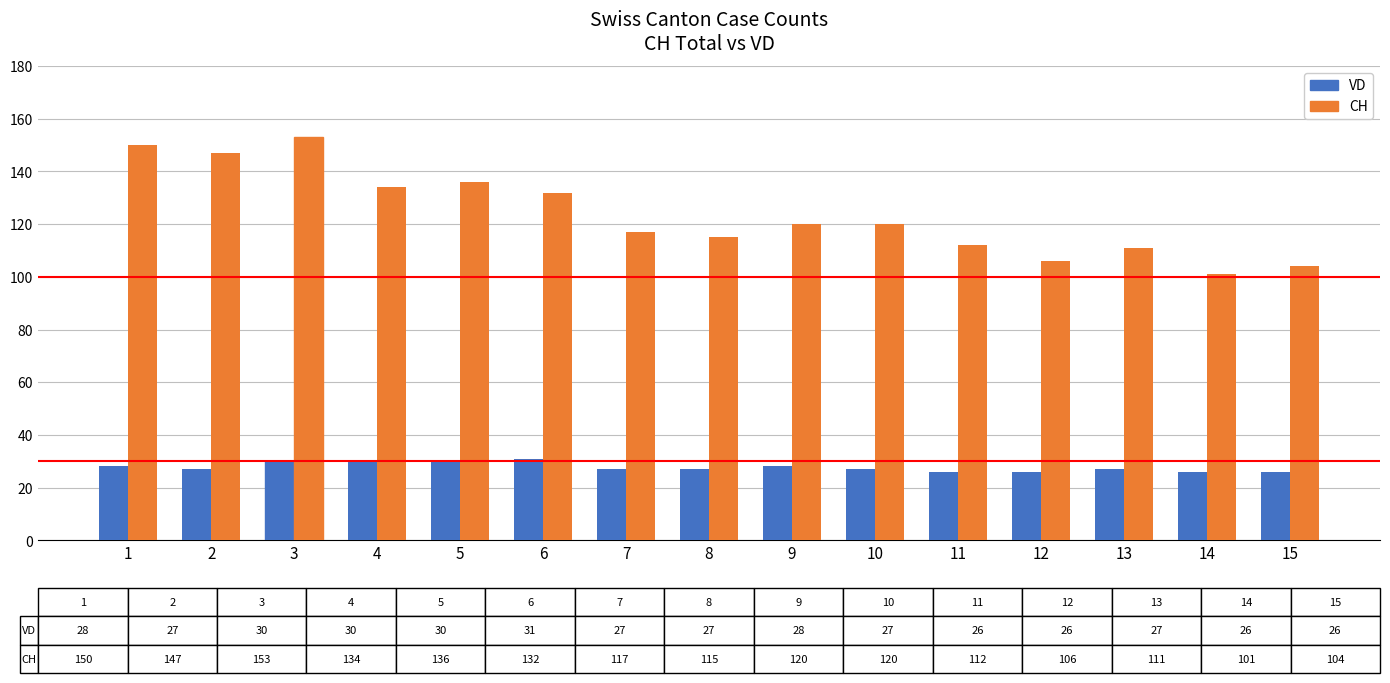

At which label is CH closest to 127?

6